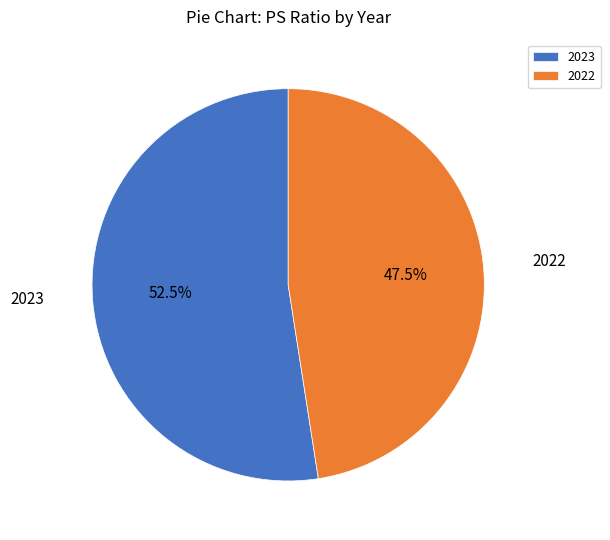

Between 2023 and 2022, which is larger?

2023